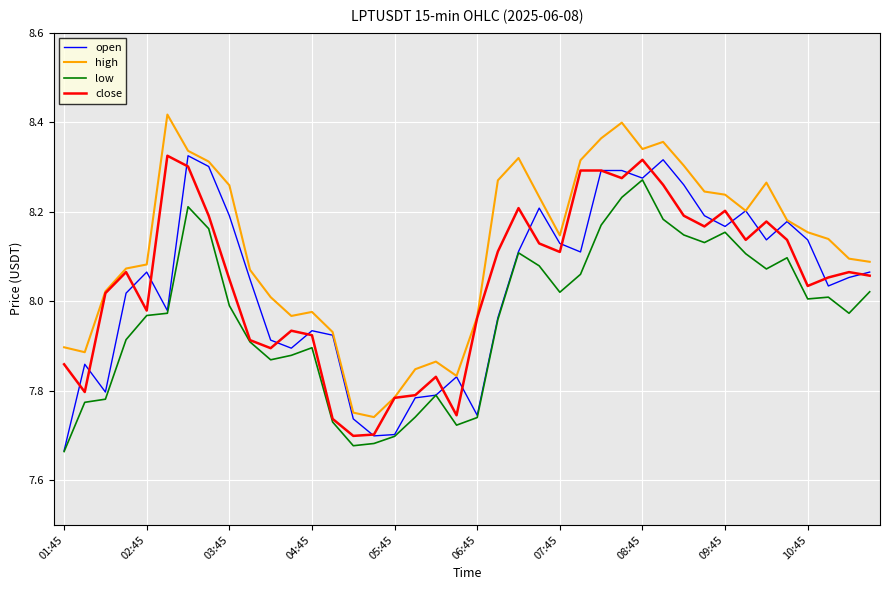

Which series has the largest total across all categories?

high